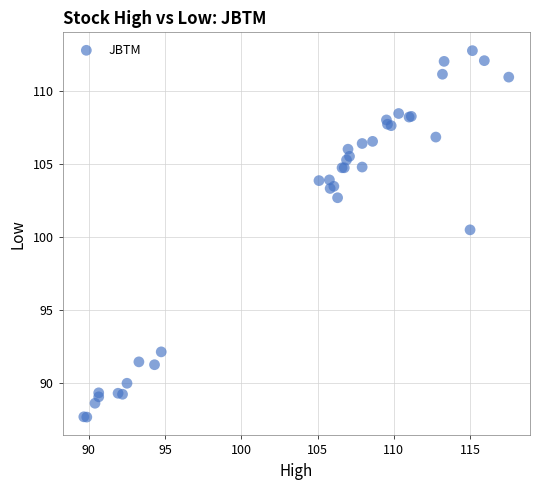

What Y value in the scatter plot is closest to 100?

100.5